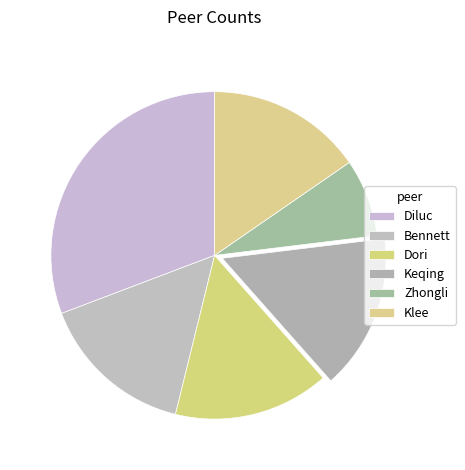

To the nearest percent, what is the average slice percentage?

17%